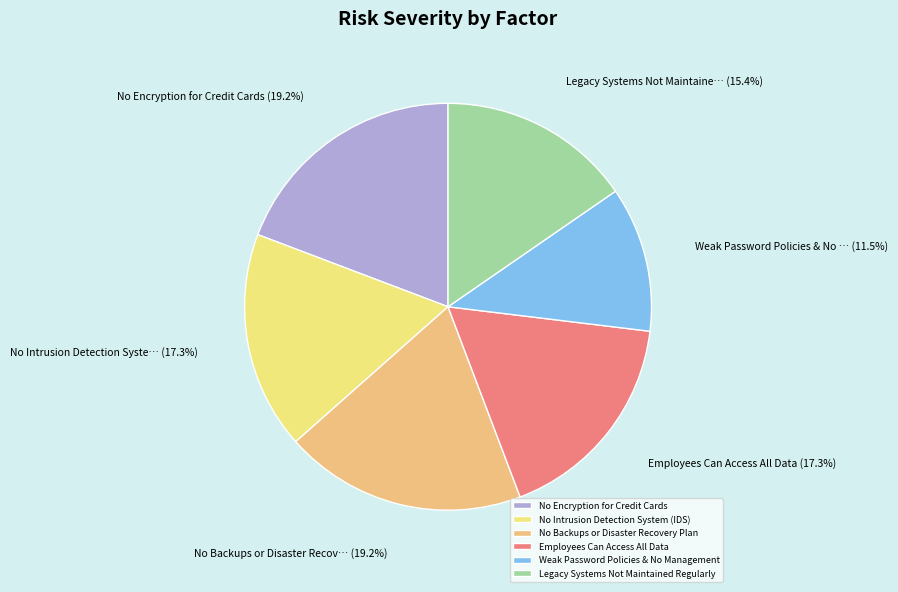

Count the number of slices in the pie.

6